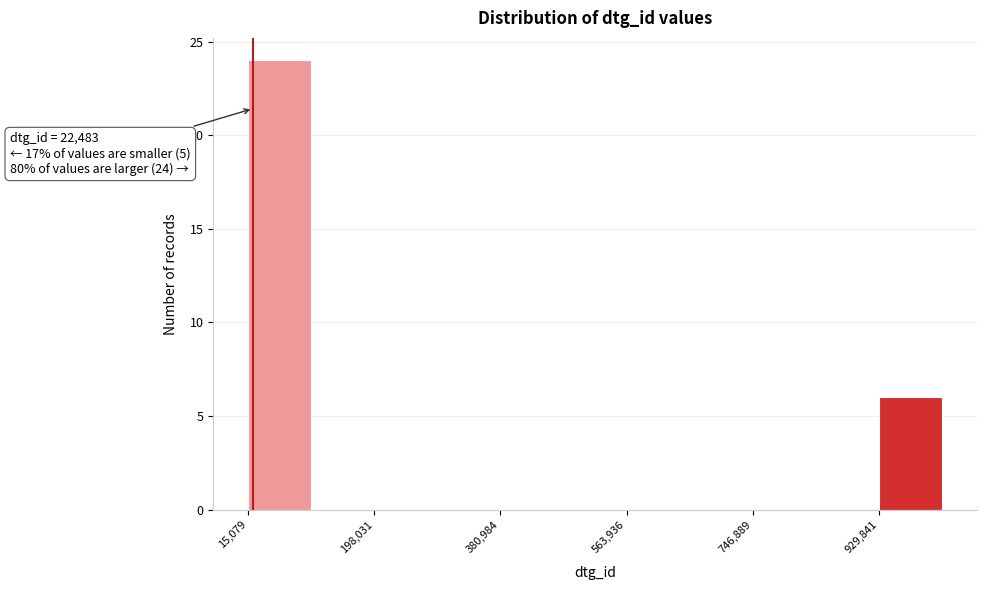

Which range on the x-axis has the tallest bar?

20000 to 100000